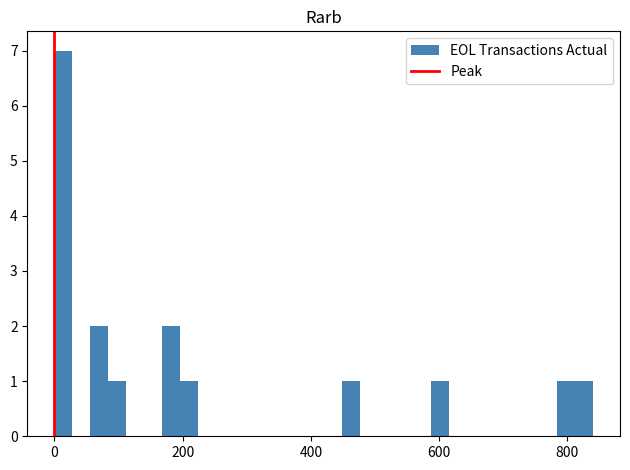

Read against the x-axis, roughly where is the centre of the tallest bar?

20